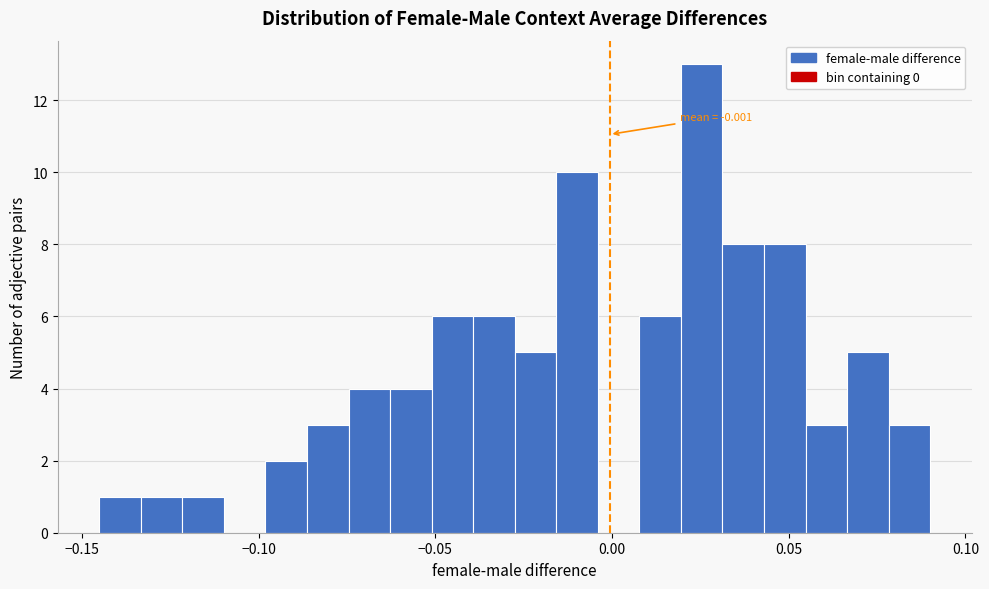

Around what value on the x-axis is the tallest bar? Give the approximate position of its centre, as read against the axis.

0.025